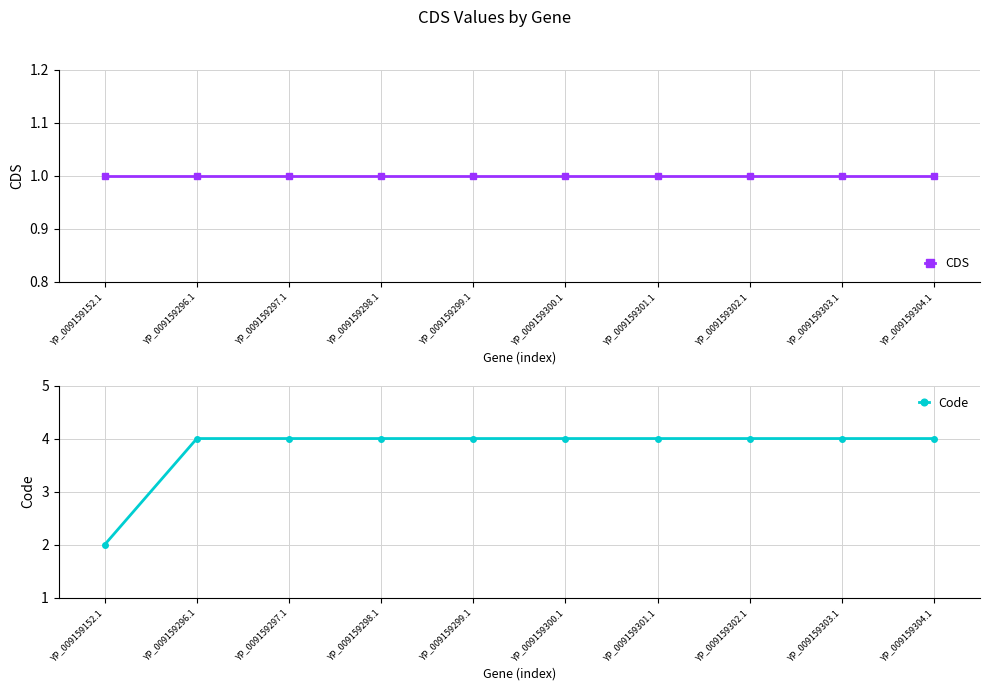

Does the chart have visible grid lines?

Yes